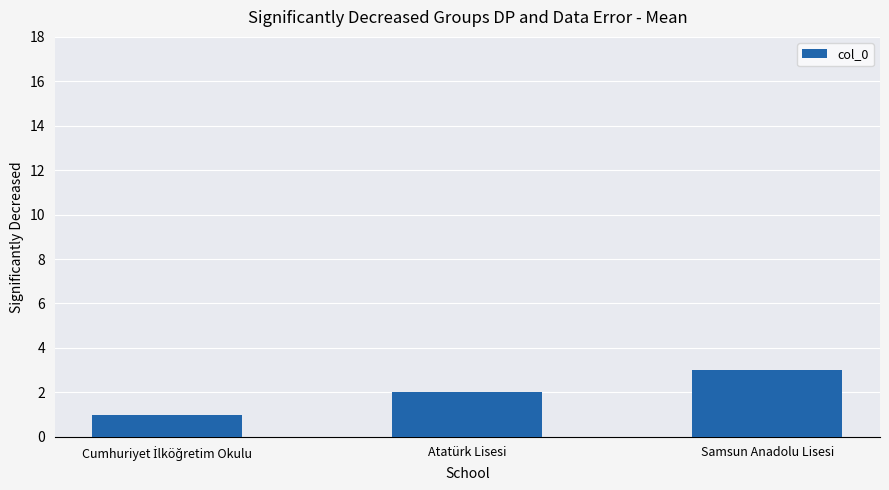

Reading right to left, extract all data points from this chart.

3	2	1